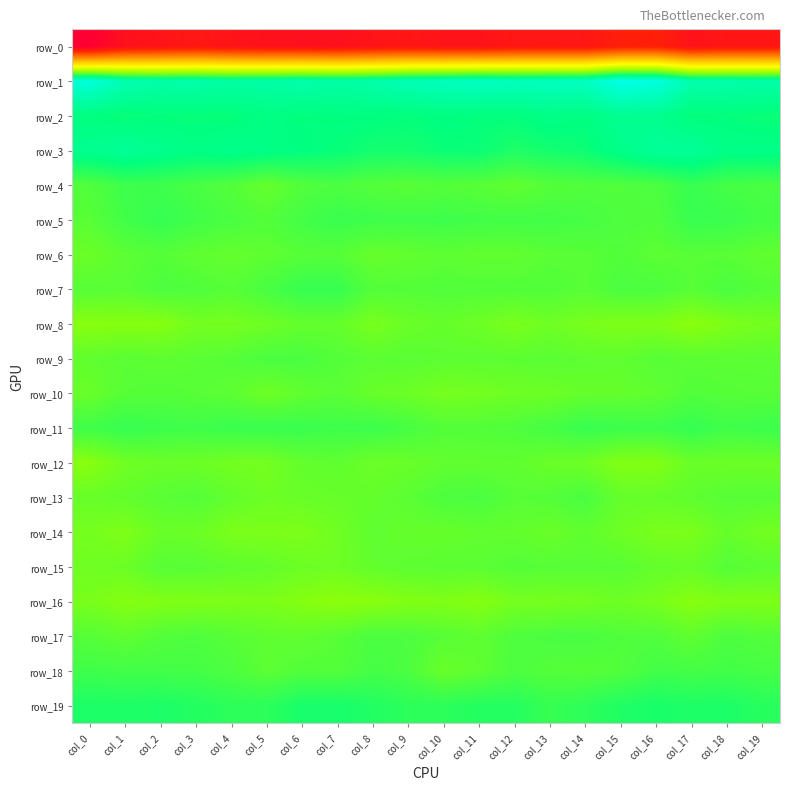

List the labels in order of row_14 value, largest first.

col_8, col_14, col_11, col_12, col_18, col_9, col_10, col_2, col_13, col_3, col_15, col_7, col_19, col_0, col_16, col_5, col_17, col_4, col_6, col_1